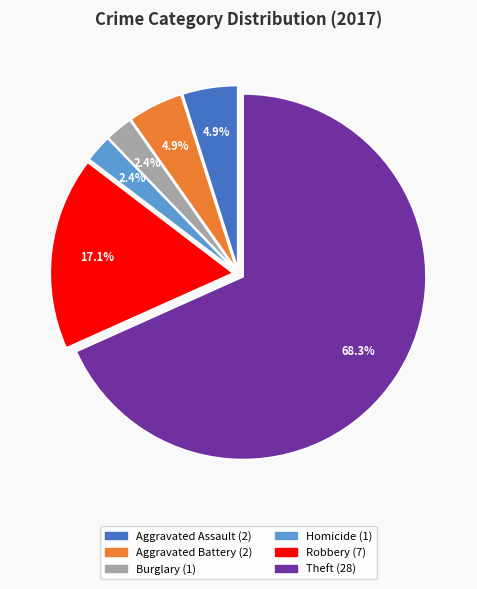

Does any single category account for the majority?

Yes